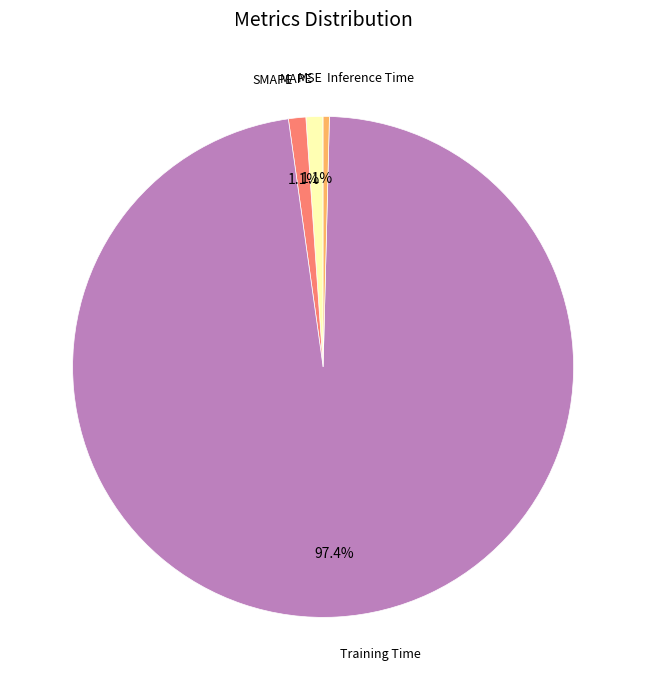

Is there any slice that represents more than half of the pie?

Yes